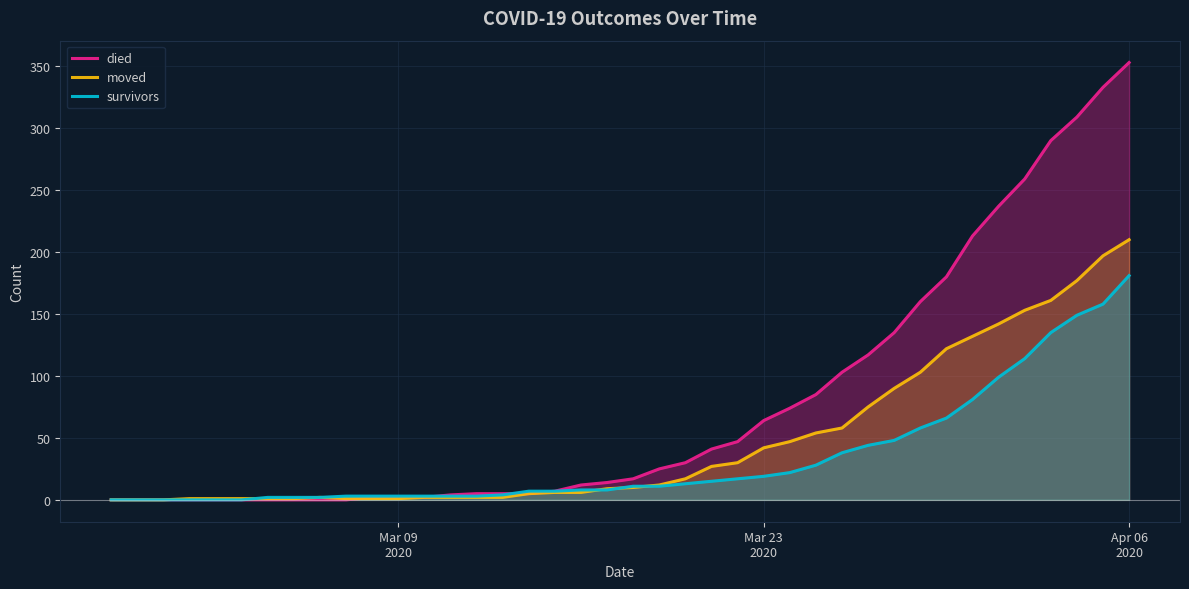

True or false: moved and survivors cross at least once.

True